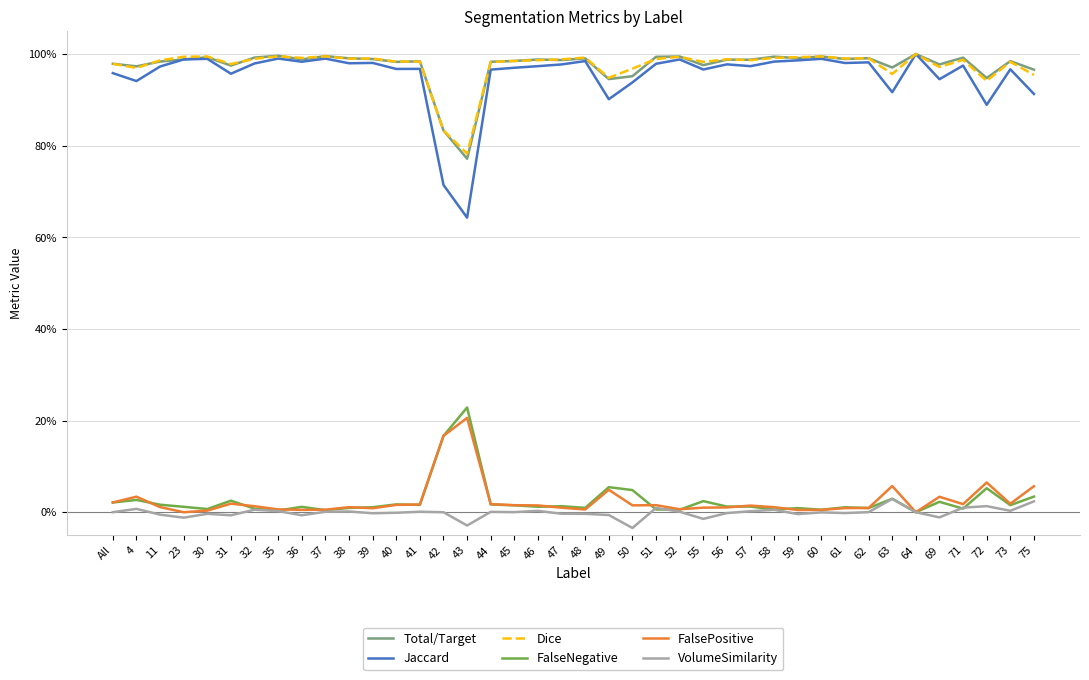

Reading left to right, what are all the values shown in this chart?

Total/Target: All=1.0	4=1.0	11=1.0	23=1.0	30=1.0	31=1.0	32=1.0	35=1.0	36=1.0	37=1.0	38=1.0	39=1.0	40=1.0	41=1.0	42=0.8	43=0.8	44=1.0	45=1.0	46=1.0	47=1.0	48=1.0	49=0.9	50=1.0	51=1.0	52=1.0	55=1.0	56=1.0	57=1.0	58=1.0	59=1.0	60=1.0	61=1.0	62=1.0	63=1.0	64=1.0	69=1.0	71=1.0	72=0.9	73=1.0	75=1.0
Jaccard: All=1.0	4=0.9	11=1.0	23=1.0	30=1.0	31=1.0	32=1.0	35=1.0	36=1.0	37=1.0	38=1.0	39=1.0	40=1.0	41=1.0	42=0.7	43=0.6	44=1.0	45=1.0	46=1.0	47=1.0	48=1.0	49=0.9	50=0.9	51=1.0	52=1.0	55=1.0	56=1.0	57=1.0	58=1.0	59=1.0	60=1.0	61=1.0	62=1.0	63=0.9	64=1.0	69=0.9	71=1.0	72=0.9	73=1.0	75=0.9
Dice: All=1.0	4=1.0	11=1.0	23=1.0	30=1.0	31=1.0	32=1.0	35=1.0	36=1.0	37=1.0	38=1.0	39=1.0	40=1.0	41=1.0	42=0.8	43=0.8	44=1.0	45=1.0	46=1.0	47=1.0	48=1.0	49=0.9	50=1.0	51=1.0	52=1.0	55=1.0	56=1.0	57=1.0	58=1.0	59=1.0	60=1.0	61=1.0	62=1.0	63=1.0	64=1.0	69=1.0	71=1.0	72=0.9	73=1.0	75=1.0
FalseNegative: All=0.0	4=0.0	11=0.0	23=0.0	30=0.0	31=0.0	32=0.0	35=0.0	36=0.0	37=0.0	38=0.0	39=0.0	40=0.0	41=0.0	42=0.2	43=0.2	44=0.0	45=0.0	46=0.0	47=0.0	48=0.0	49=0.1	50=0.0	51=0.0	52=0.0	55=0.0	56=0.0	57=0.0	58=0.0	59=0.0	60=0.0	61=0.0	62=0.0	63=0.0	64=0.0	69=0.0	71=0.0	72=0.1	73=0.0	75=0.0
FalsePositive: All=0.0	4=0.0	11=0.0	23=0.0	30=0.0	31=0.0	32=0.0	35=0.0	36=0.0	37=0.0	38=0.0	39=0.0	40=0.0	41=0.0	42=0.2	43=0.2	44=0.0	45=0.0	46=0.0	47=0.0	48=0.0	49=0.0	50=0.0	51=0.0	52=0.0	55=0.0	56=0.0	57=0.0	58=0.0	59=0.0	60=0.0	61=0.0	62=0.0	63=0.1	64=0.0	69=0.0	71=0.0	72=0.1	73=0.0	75=0.1
VolumeSimilarity: All=0.0	4=0.0	11=-0.0	23=-0.0	30=-0.0	31=-0.0	32=0.0	35=0.0	36=-0.0	37=0.0	38=0.0	39=-0.0	40=-0.0	41=0.0	42=0.0	43=-0.0	44=0.0	45=0.0	46=0.0	47=-0.0	48=-0.0	49=-0.0	50=-0.0	51=0.0	52=0.0	55=-0.0	56=-0.0	57=0.0	58=0.0	59=-0.0	60=-0.0	61=-0.0	62=0.0	63=0.0	64=0.0	69=-0.0	71=0.0	72=0.0	73=0.0	75=0.0